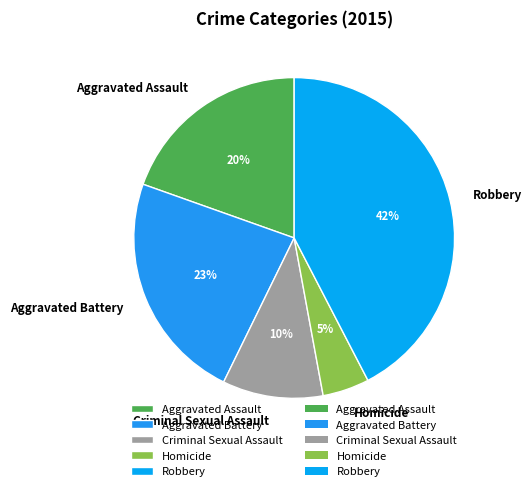

What percentage is the Robbery slice, to the nearest percent?

42%